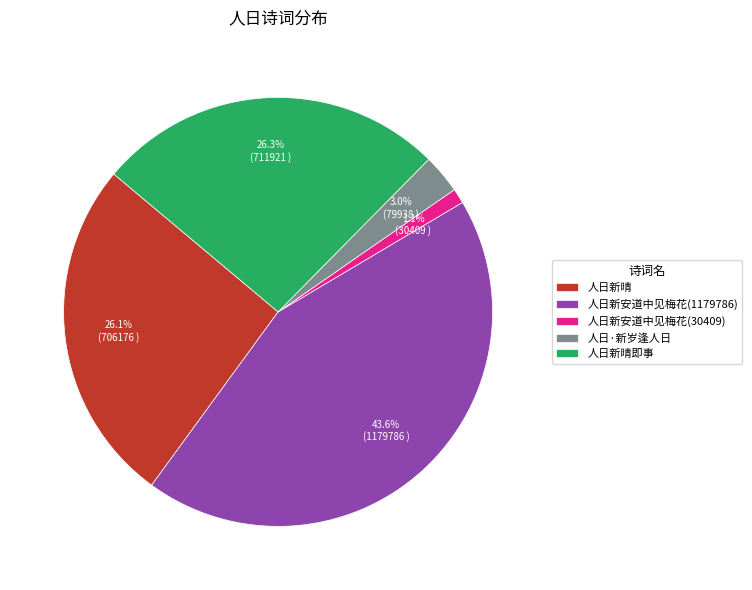

To the nearest percent, what is the difference between the largest and smallest slice percentages?

42%